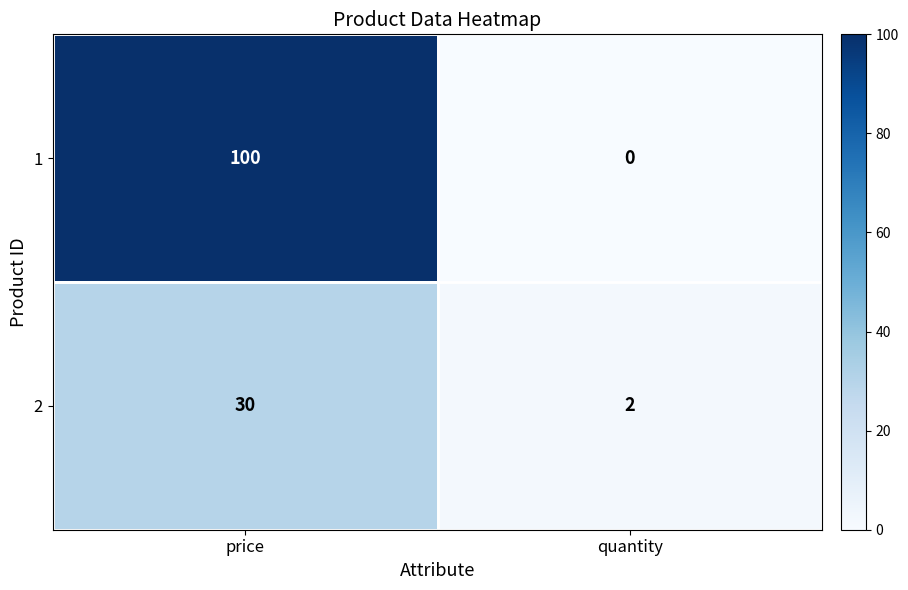

At how many categories does at least one series exceed 56?

1